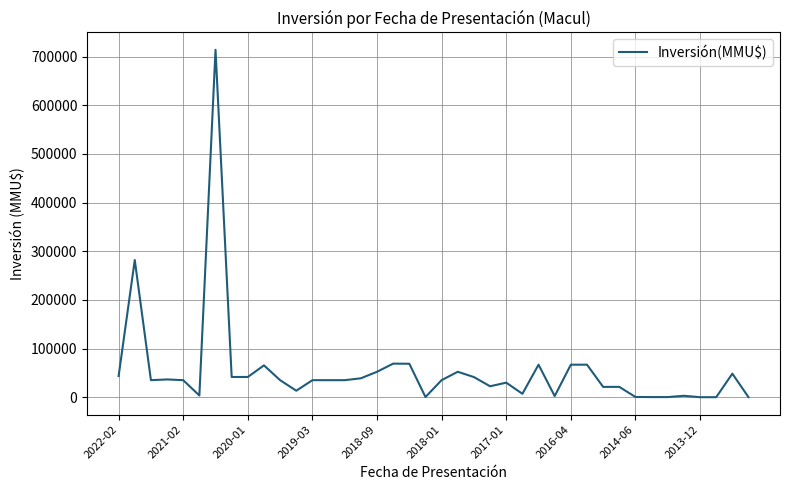

What is the difference between the maximum and minimum values?

714200